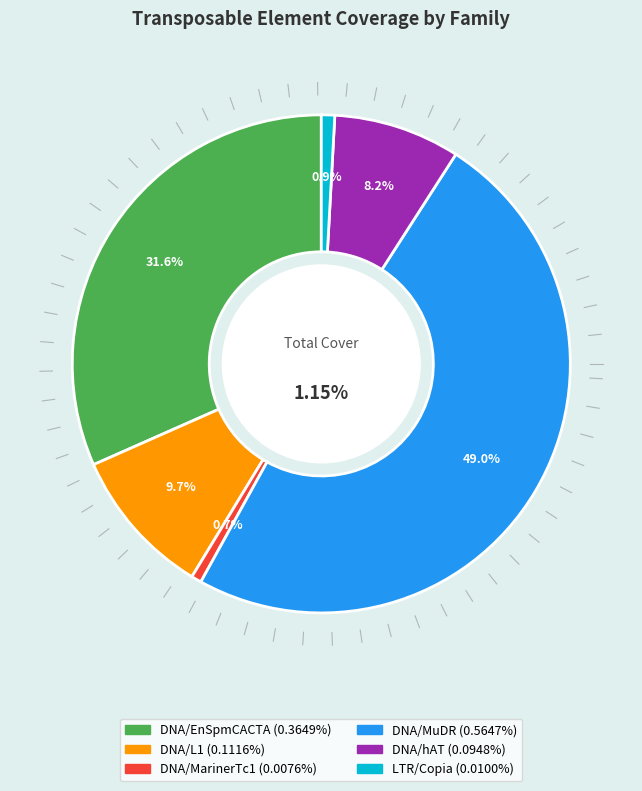

Count the number of slices in the pie.

6